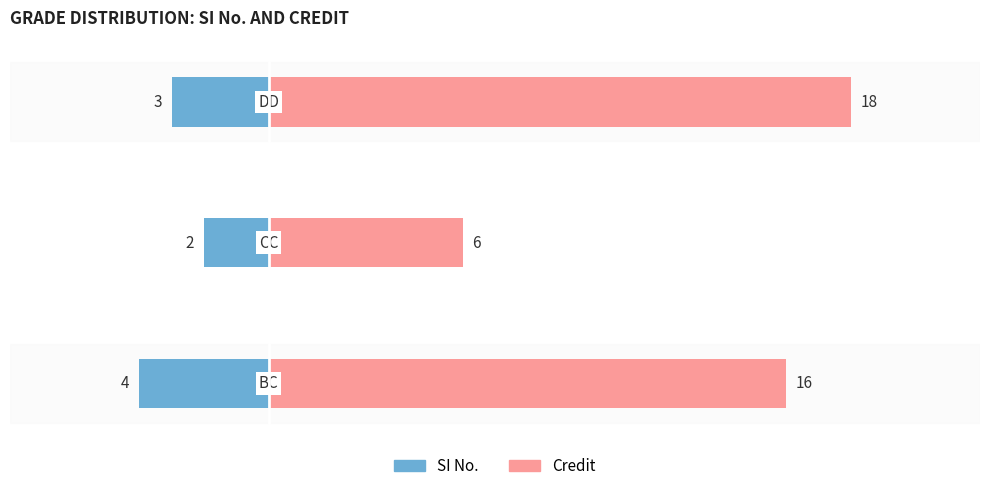

Count the number of categories in the chart.

3